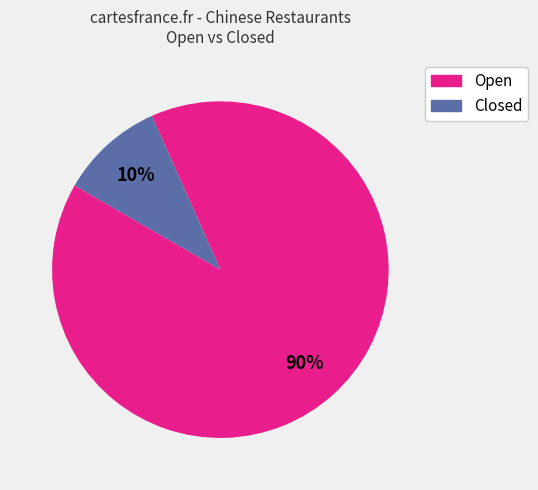

To the nearest percent, what is the average slice percentage?

50%